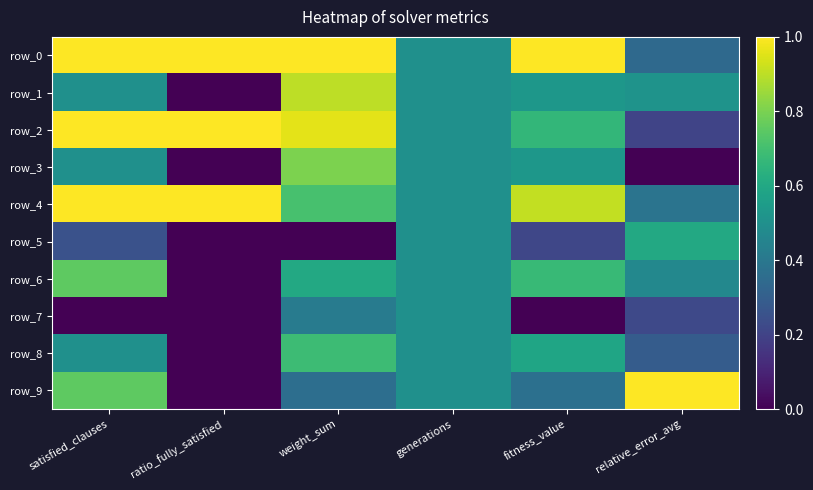

At which category is the sum across all series the highest?

weight_sum